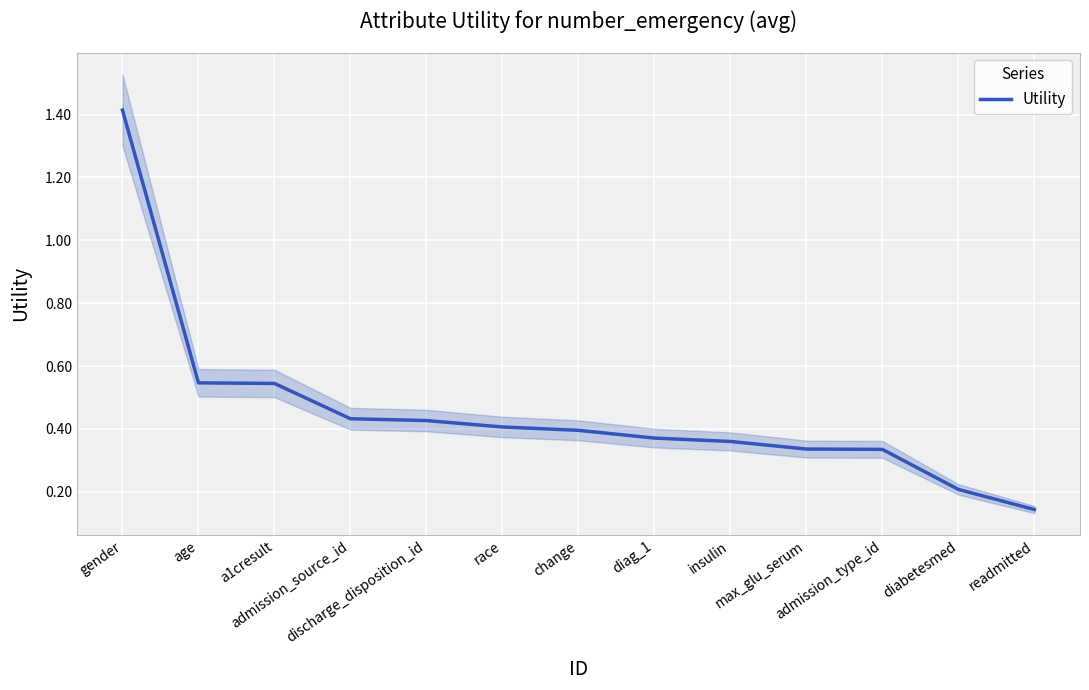

What value does the data have at age?

0.5